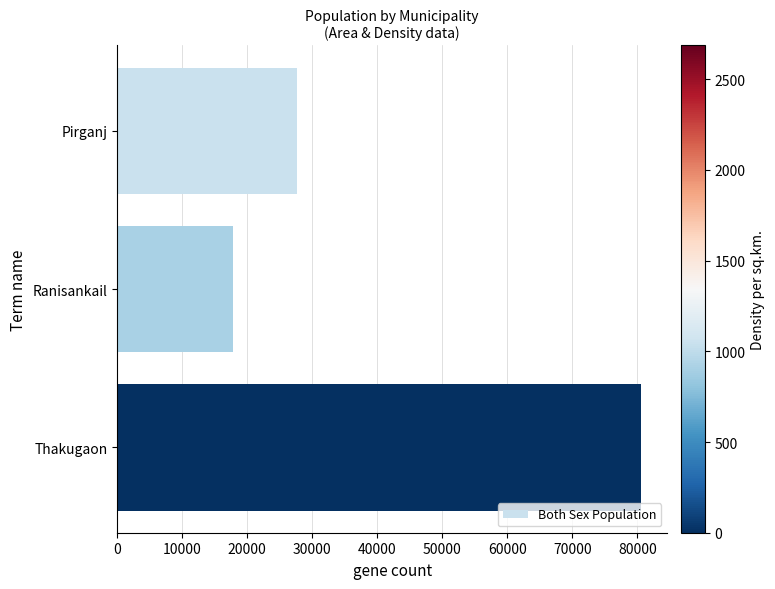

Rank the categories by value from highest to lowest.

Thakugaon, Pirganj, Ranisankail